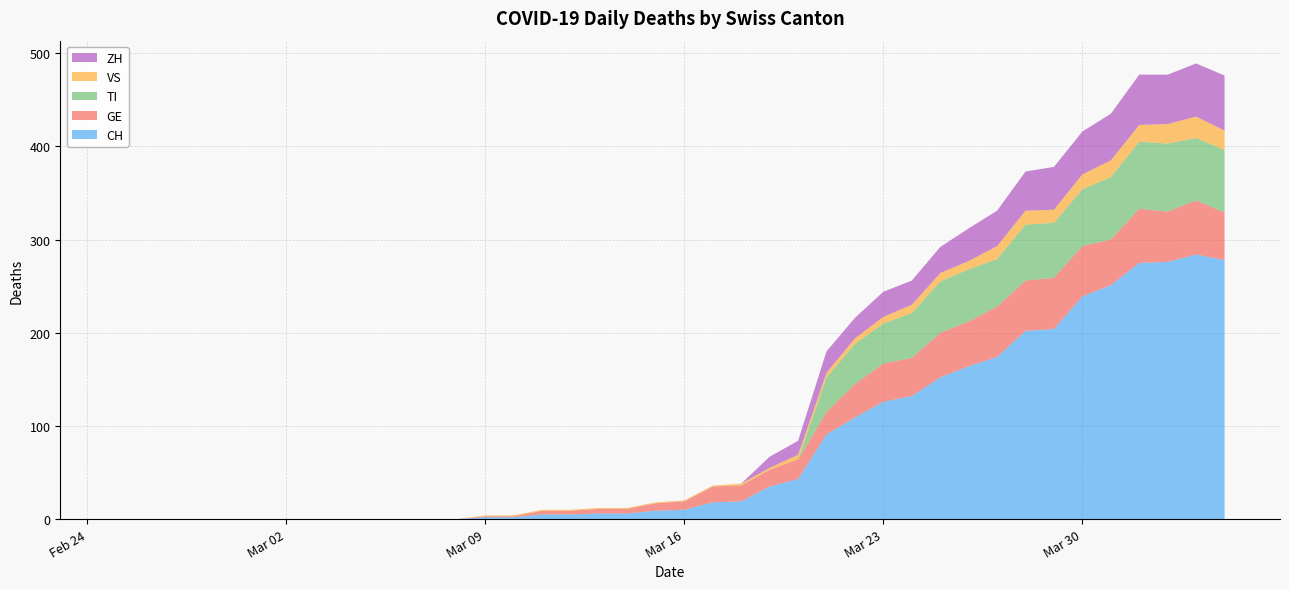

Reading left to right, what are all the values shown in this chart?

CH: 0	0	0	0	0	0	0	0	0	0	0	0	0	2	2	5	5	6	6	9	10	18	19	35	43	91	109	126	132	152	164	174	202	204	239	251	275	276	284	278
GE: 0	0	0	0	0	0	0	0	0	0	0	0	0	1	1	4	4	5	5	8	9	17	17	18	21	24	36	41	41	48	48	54	54	55	54	49	58	54	58	51
VS: 0	0	0	0	0	0	0	0	0	0	0	0	0	1	1	1	1	1	1	1	1	1	2	2	5	5	6	7	9	9	9	14	15	14	16	18	18	21	23	21
ZH: 0	0	0	0	0	0	0	0	0	0	0	0	0	0	0	0	0	0	0	0	0	0	0	12	15	23	22	27	26	28	35	38	42	46	46	50	54	53	57	59
TI: 0	0	0	0	0	0	0	0	0	0	0	0	0	0	0	0	0	0	0	0	0	0	0	0	0	37	43	43	48	55	56	51	60	59	61	67	72	73	67	67